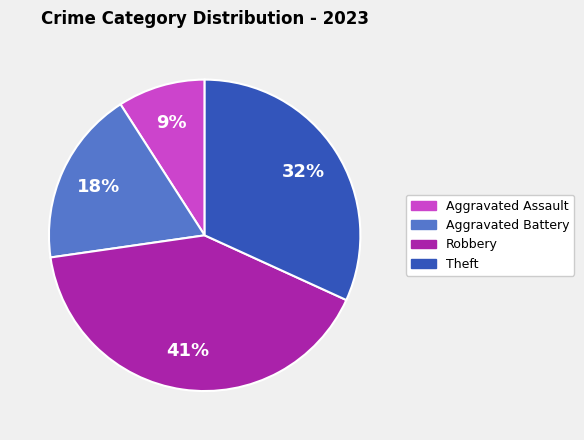

To the nearest percent, what is the difference between the largest and smallest slice percentages?

32%